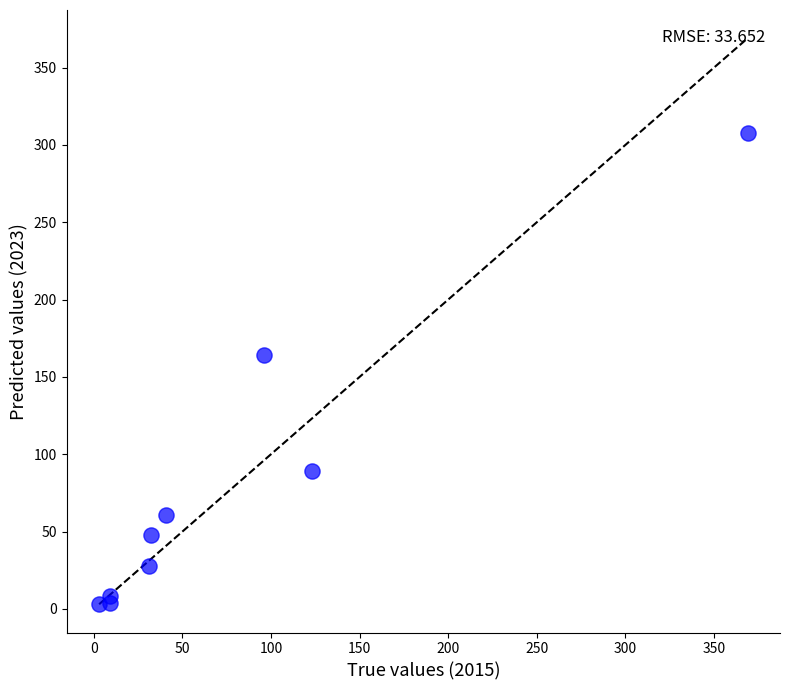

What Y value in the scatter plot is closest to 155?

164